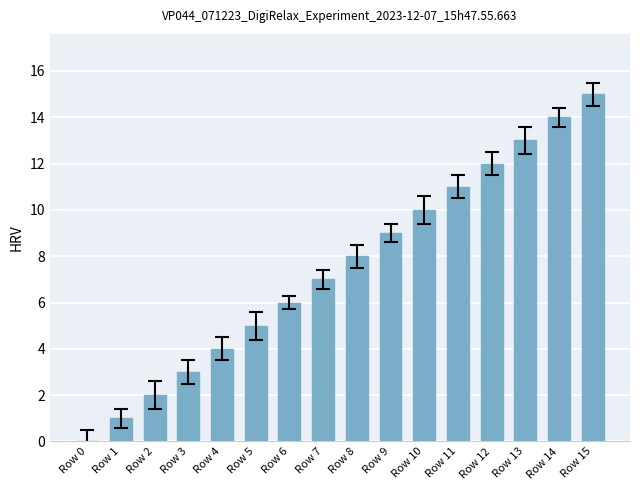

What is the greatest value displayed?

15